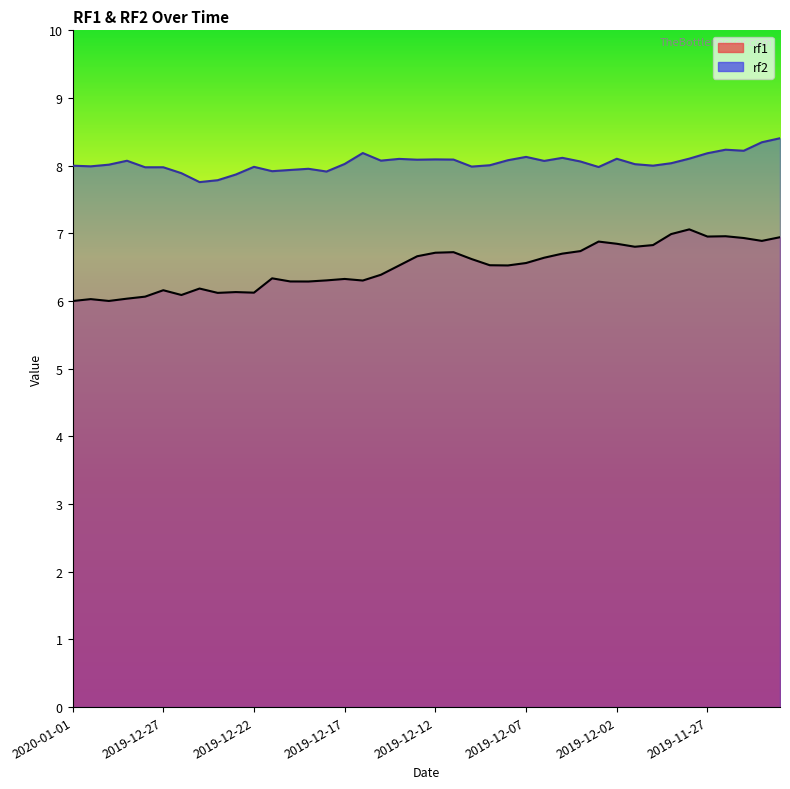

How many interior local peaks does the rf1 series have?

10